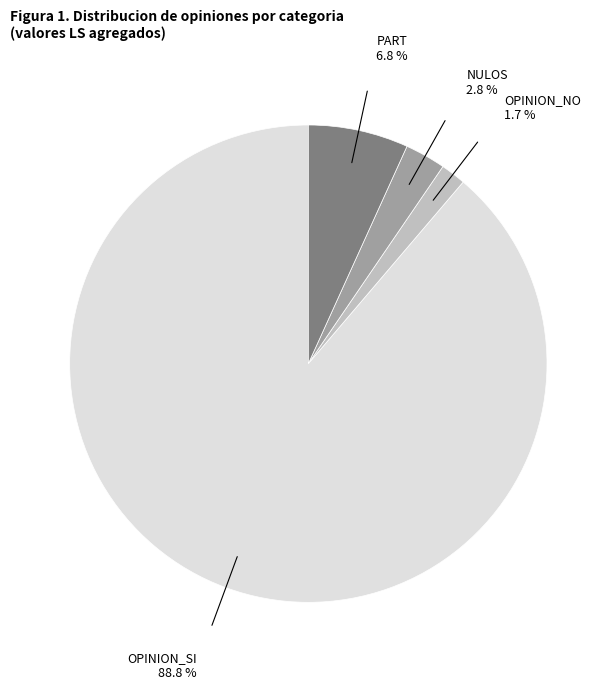

Is it true that PART is 14% of the pie?

False